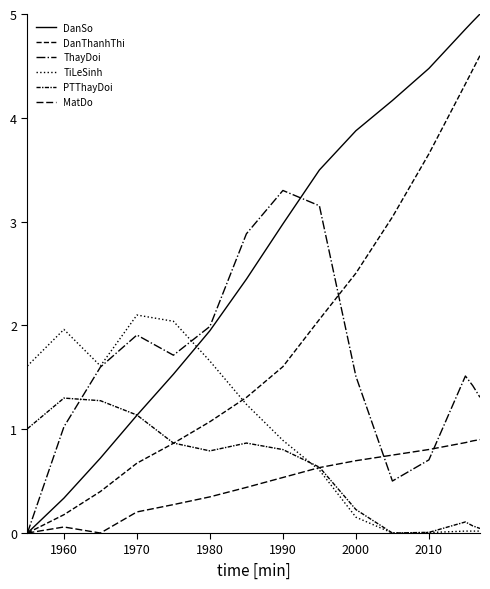

How many lines are shown in the chart?

6